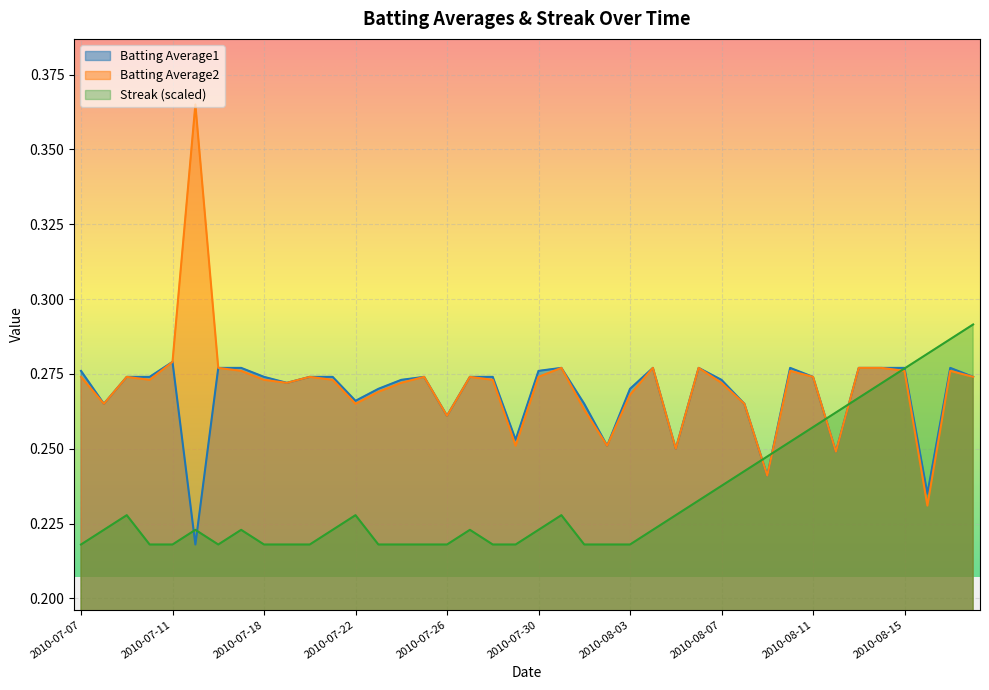

Which category has the highest value in the Batting Average2 series?

2010-07-15